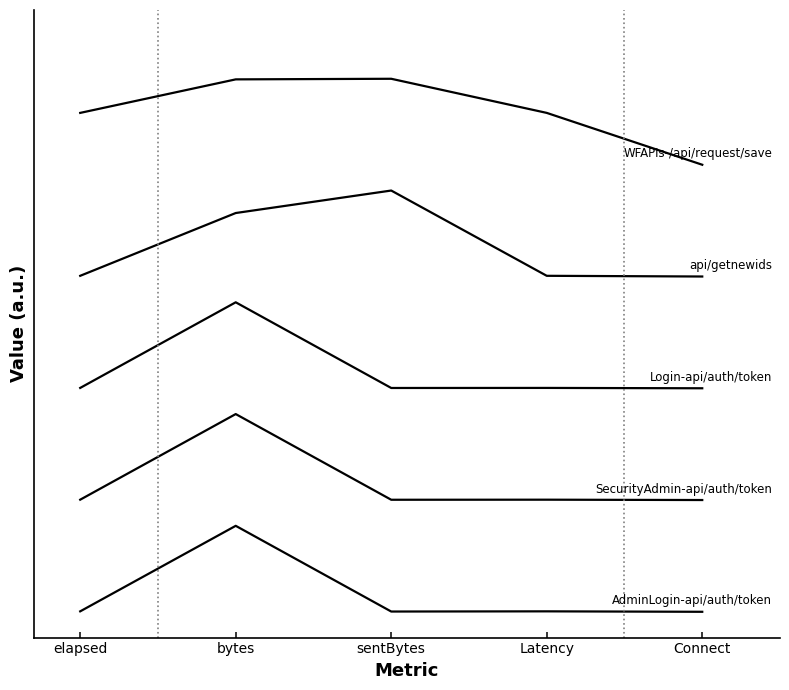

What is the label of the 3rd point from the right?

sentBytes